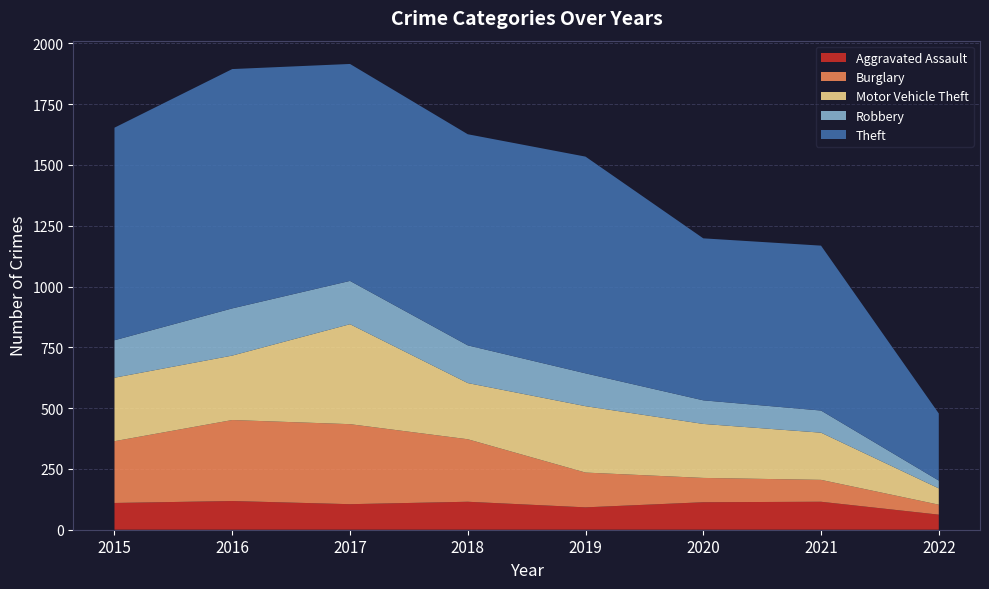

Reading right to left, list all the values displayed in this chart.

Aggravated Assault: 62	115	113	92	115	105	118	110
Burglary: 41	90	100	143	257	329	333	254
Motor Vehicle Theft: 67	194	222	273	231	411	265	261
Robbery: 32	91	97	135	155	178	194	154
Theft: 276	678	666	891	868	892	984	874